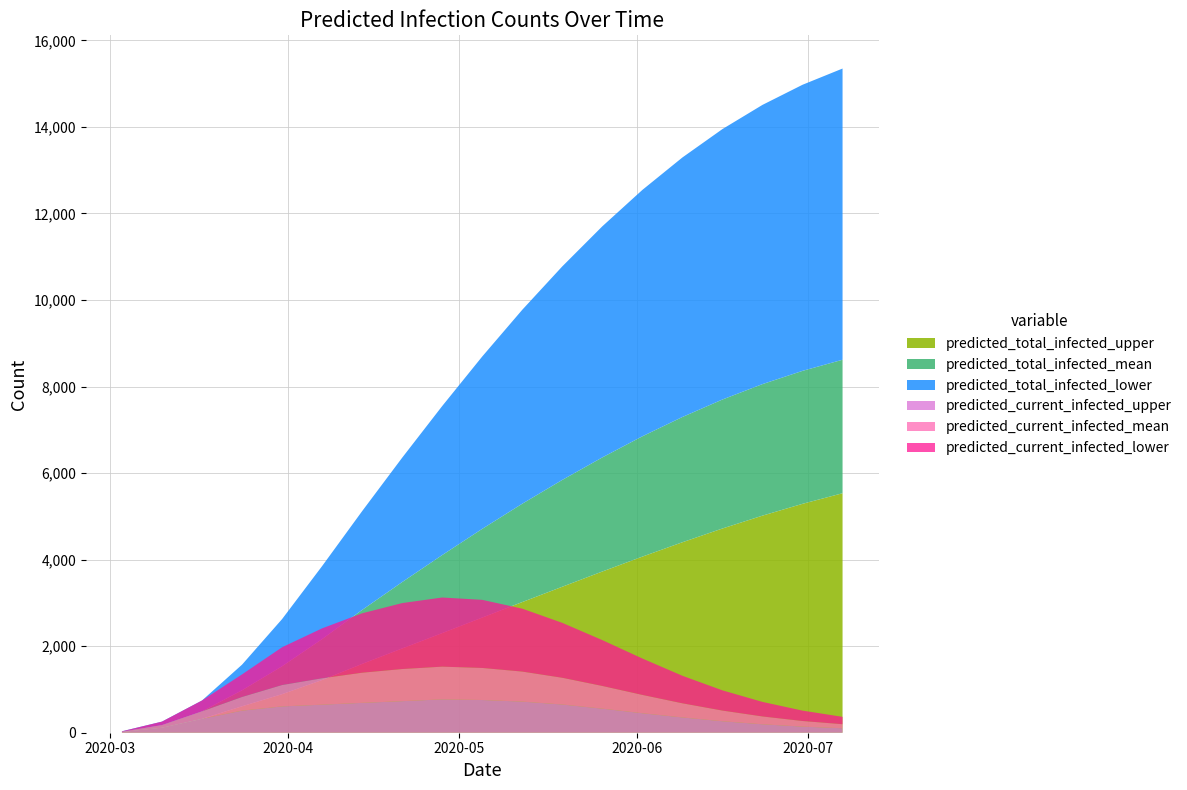

Reading left to right, extract all data points from this chart.

predicted_total_infected_upper: 33	257	745	1573	2626	3851	5121	6356	7550	8695	9775	10778	11704	12545	13295	13951	14510	14975	15350
predicted_total_infected_mean: 18	141	424	962	1735	2633	3530	4408	5247	6033	6755	7404	7978	8475	8893	9231	9493	9685	9815
predicted_total_infected_lower: 10	80	251	592	1090	1687	2283	2874	3444	3983	4482	4935	5341	5694	5998	6250	6453	6612	6730
predicted_current_infected_upper: 33	257	745	1348	1975	2412	2760	2996	3125	3071	2867	2539	2140	1715	1316	979	712	511	367
predicted_current_infected_mean: 18	141	424	838	1367	1764	2070	2267	2354	2315	2148	1887	1584	1265	963	714	517	370	264
predicted_current_infected_lower: 10	80	251	522	873	1154	1373	1524	1598	1574	1454	1269	1059	841	636	467	336	240	170